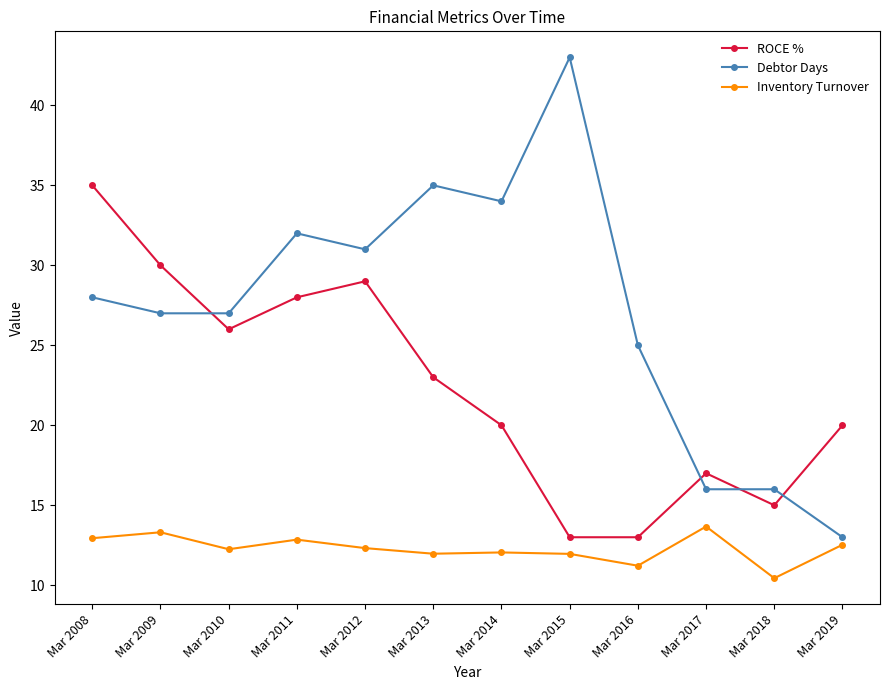

Is it true that Inventory Turnover equals 6.2 at Mar 2009?

False